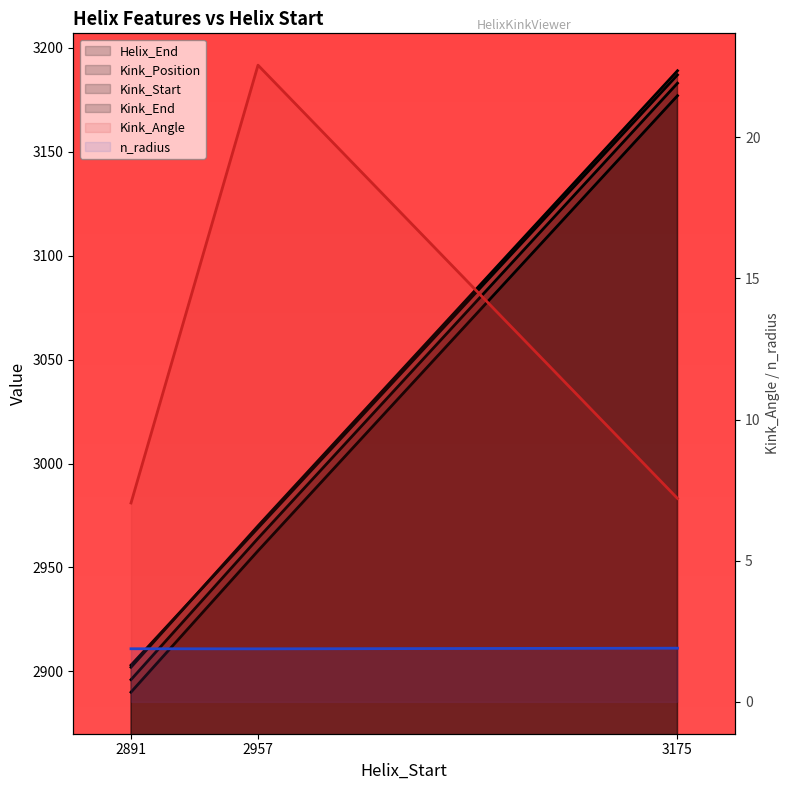

What is the maximum value shown in the chart?

3189.0